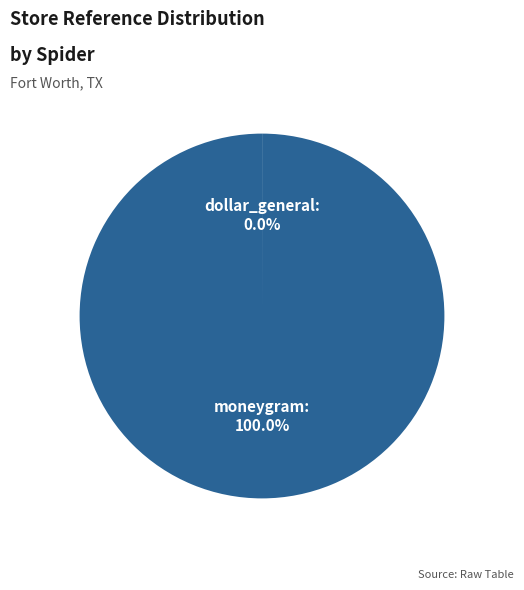

Is there a majority slice in this chart?

Yes